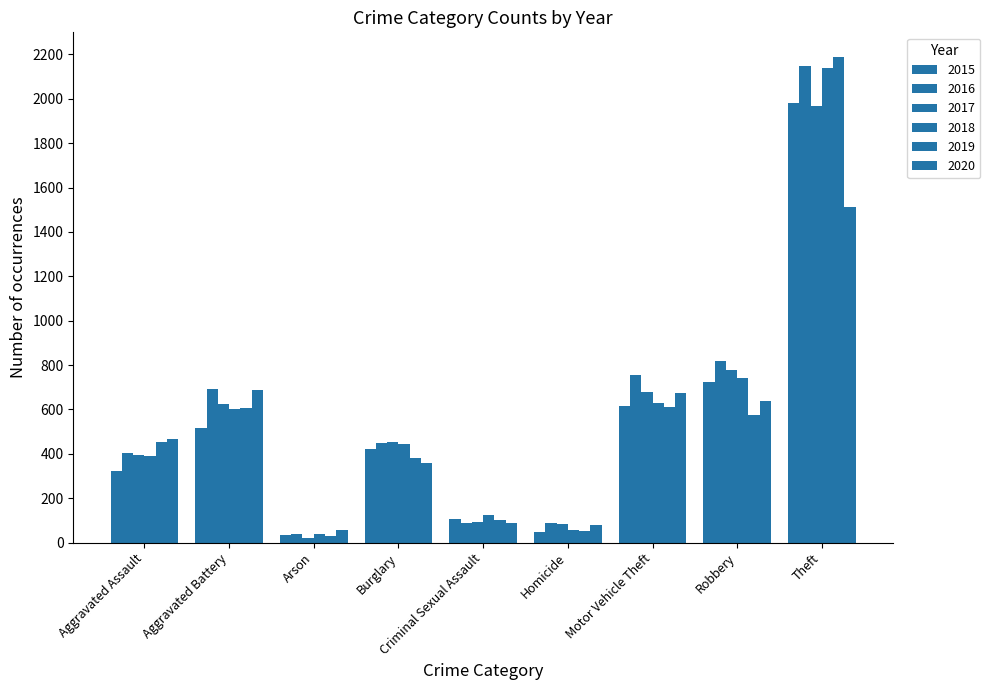

How many values in the 2019 series are below 452?

4